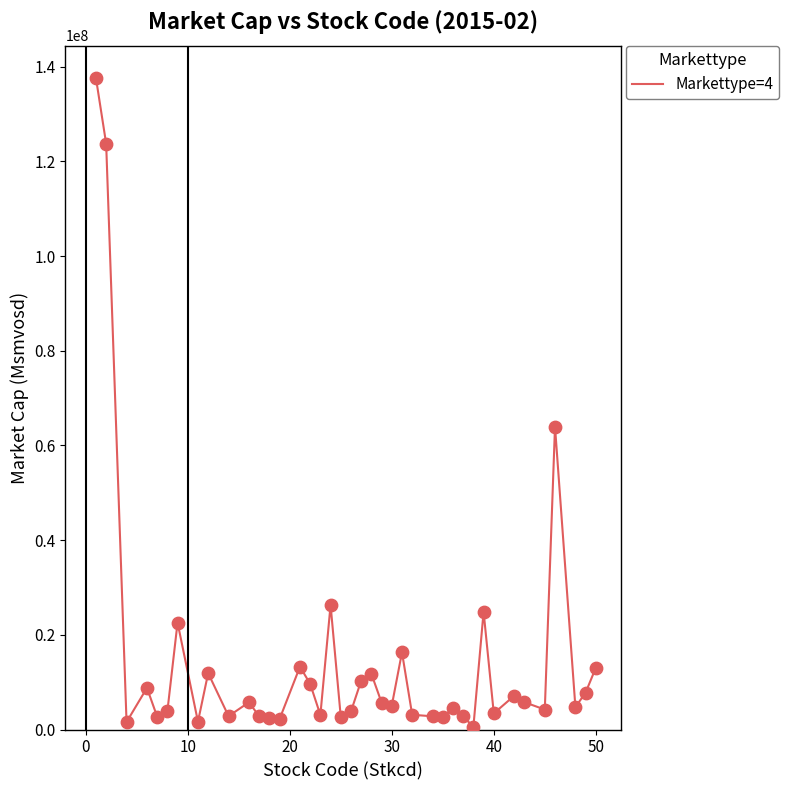

What is the difference between the maximum and minimum values?

137052440.1